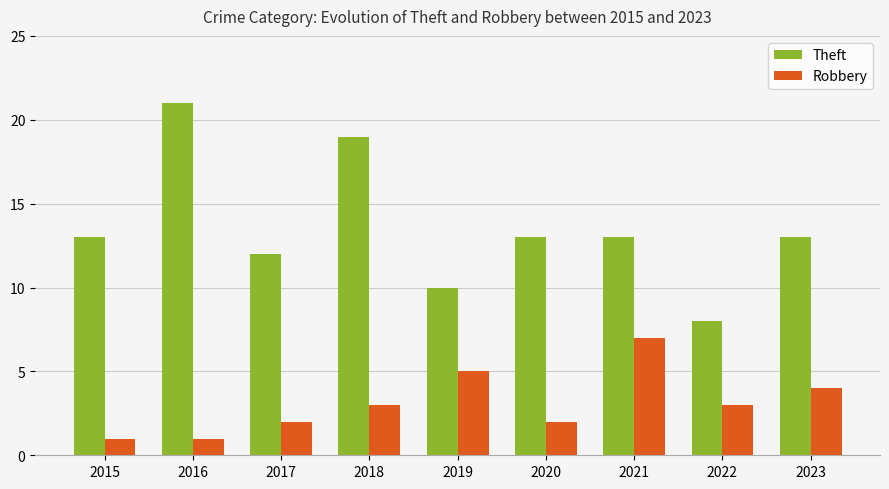

What is the highest value of the Robbery series?

7